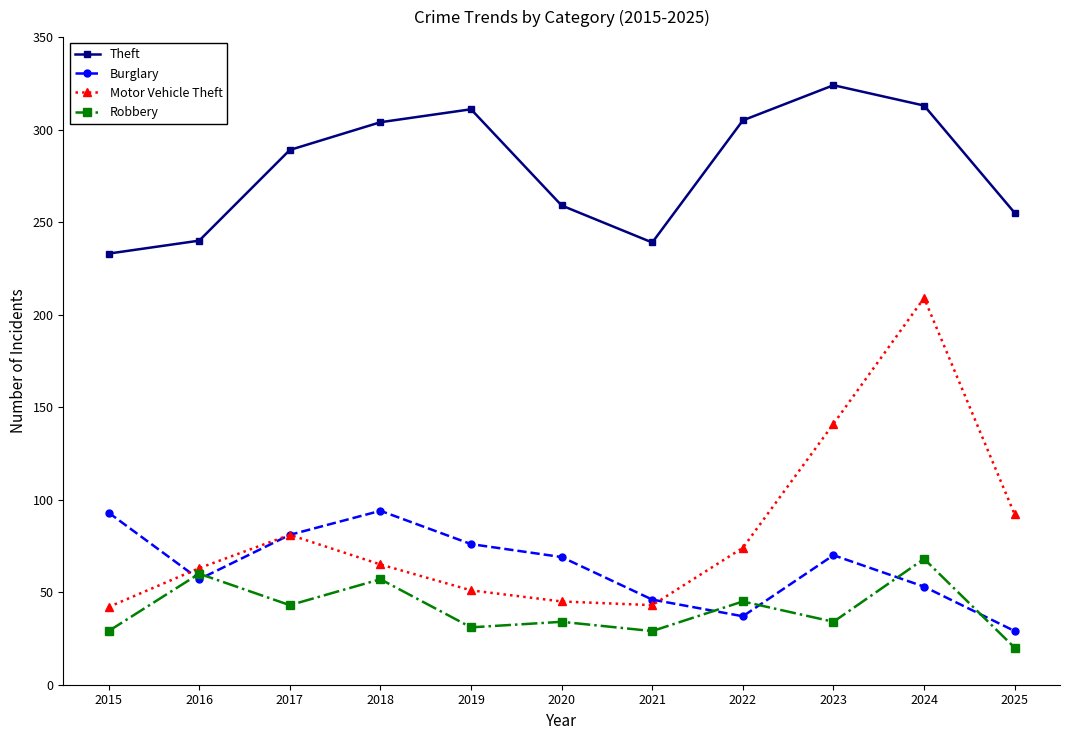

What is the average value of the Theft series?

279